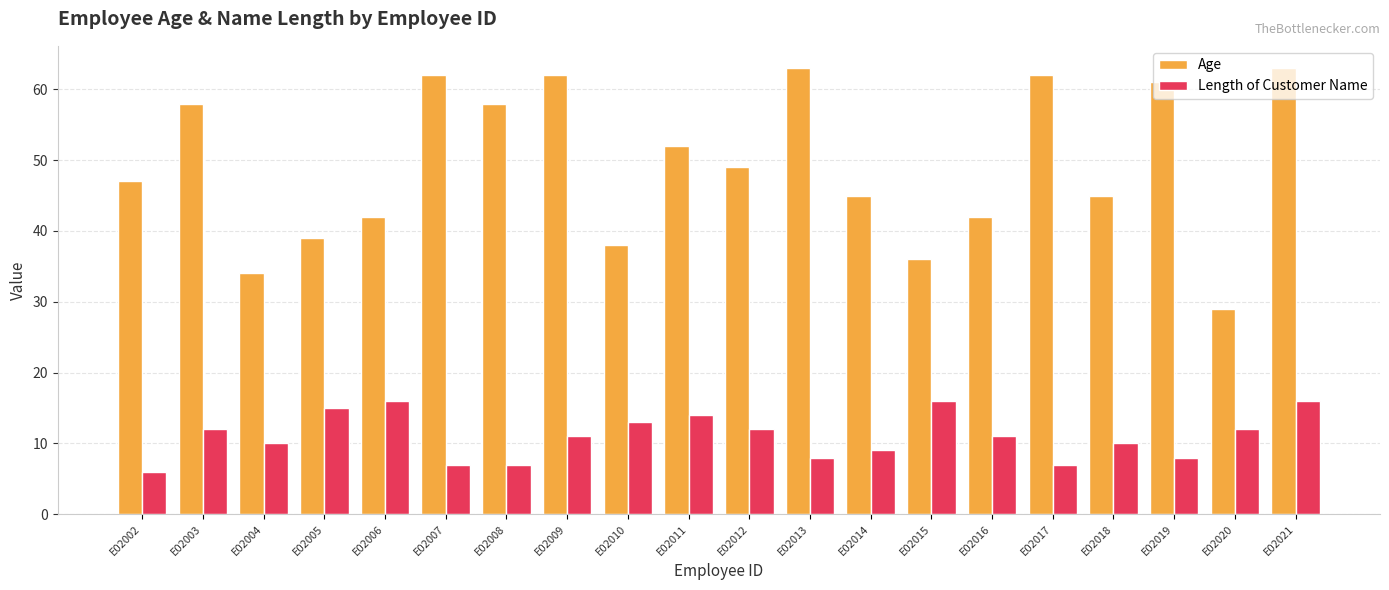

Reading left to right, extract all data points from this chart.

Age: 47	58	34	39	42	62	58	62	38	52	49	63	45	36	42	62	45	61	29	63
Length of Customer Name: 6	12	10	15	16	7	7	11	13	14	12	8	9	16	11	7	10	8	12	16